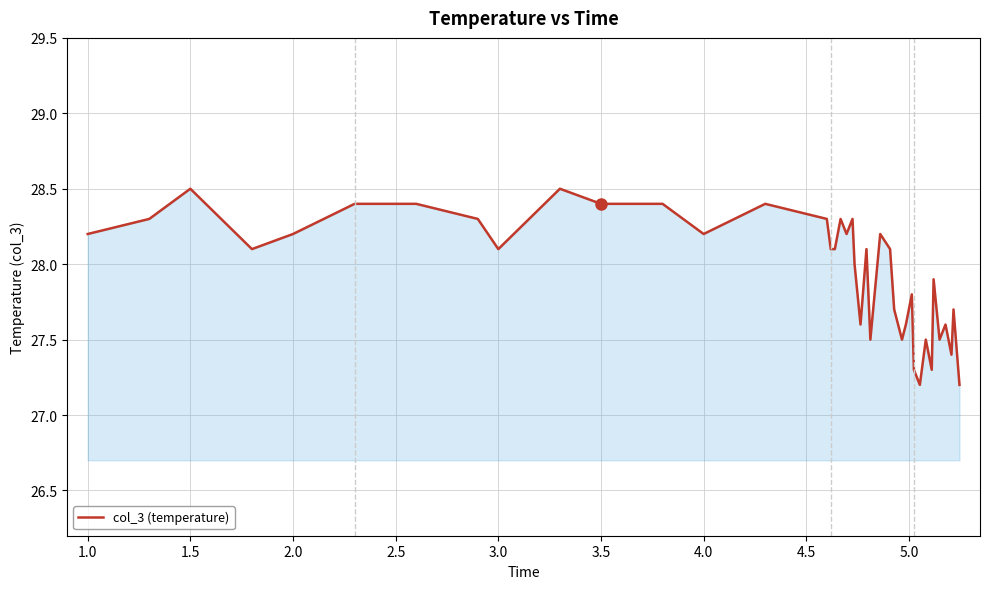

Reading left to right, list all the values displayed in this chart.

28.2	28.3	28.5	28.1	28.2	28.4	28.4	28.3	28.1	28.5	28.4	28.4	28.2	28.4	28.3	28.1	28.1	28.3	28.2	28.3	28.0	27.6	28.1	27.5	28.2	28.1	27.7	27.5	27.6	27.8	27.3	27.2	27.5	27.3	27.9	27.5	27.6	27.4	27.7	27.2